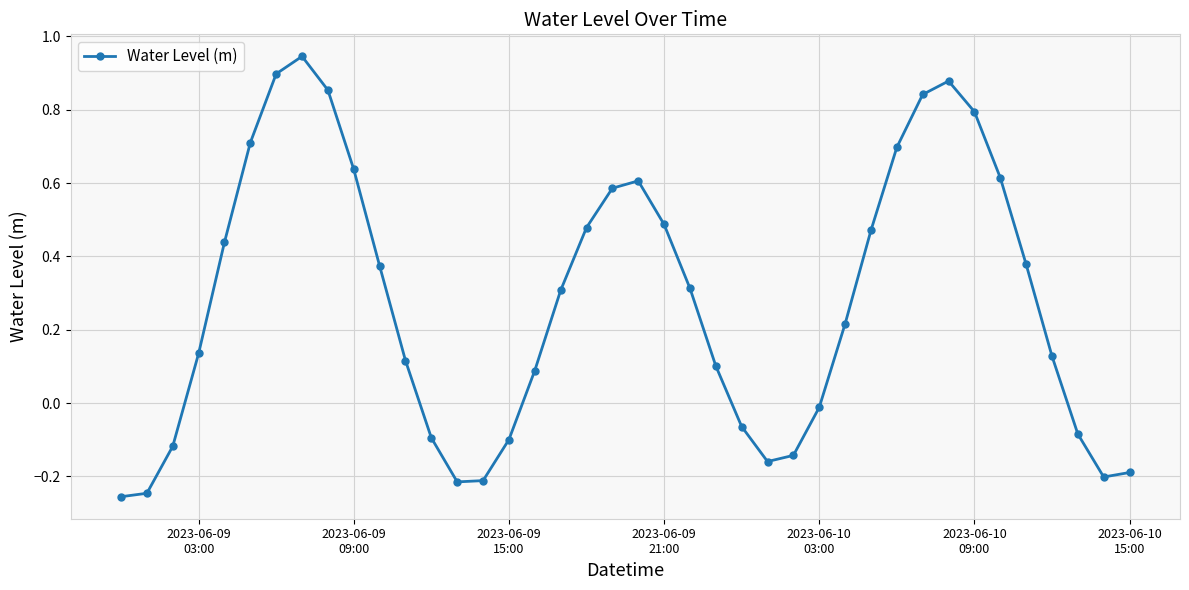

What is the sum of all values?

11.0